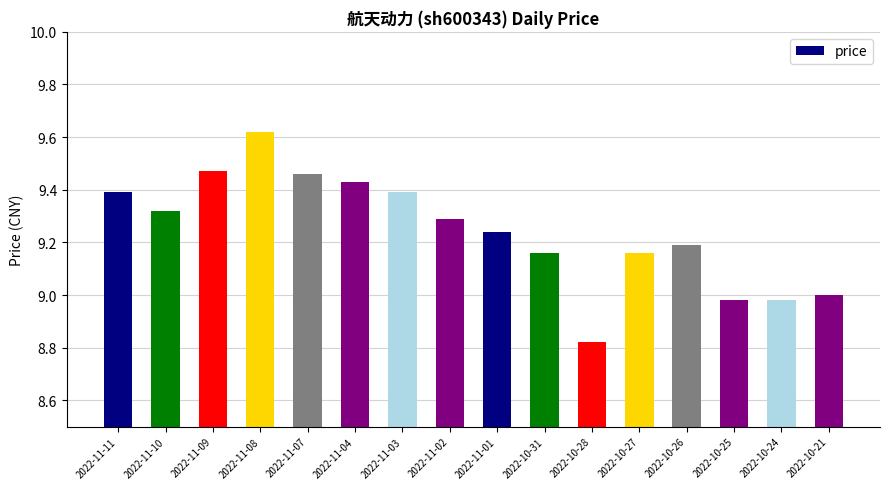

What is the ratio of the value at 2022-10-31 to the value at 2022-10-25?

1.0